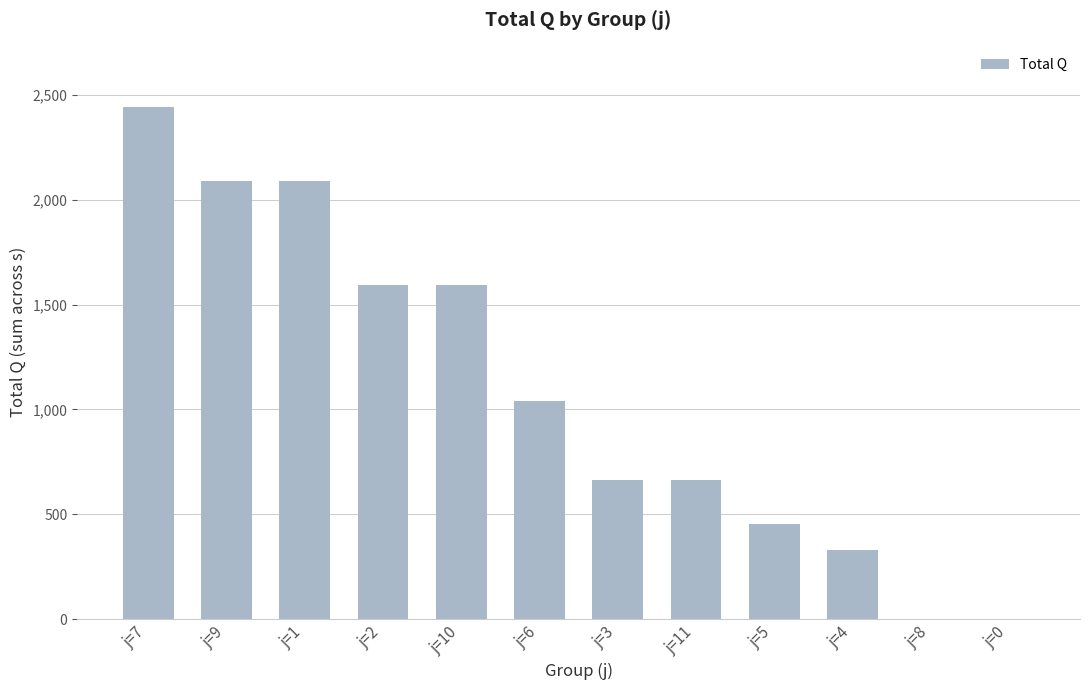

What is the difference between the values at j=4 and j=9?

1761.7